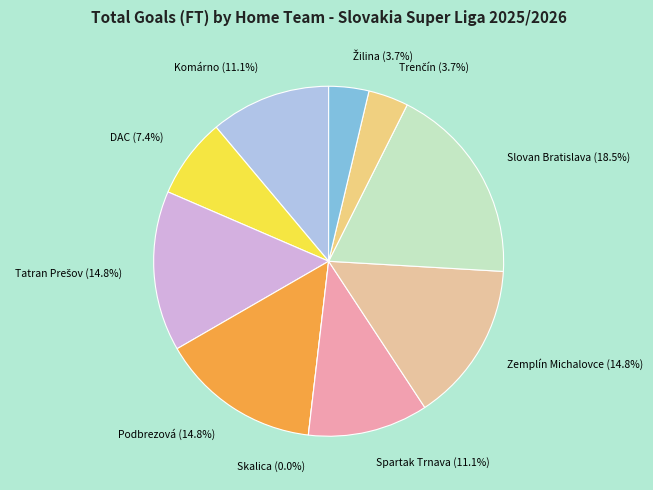

What is the largest slice in the pie chart?

Slovan Bratislava